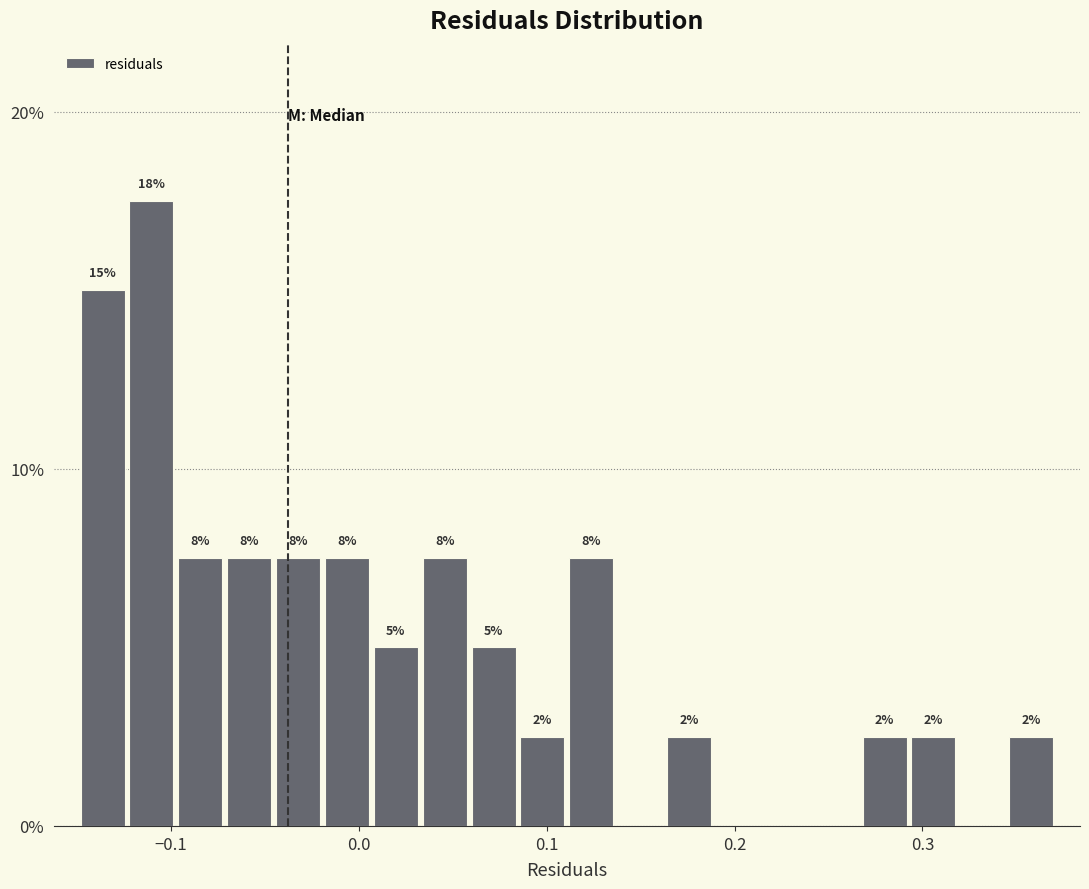

Read against the x-axis, roughly where is the centre of the tallest bar?

-0.11